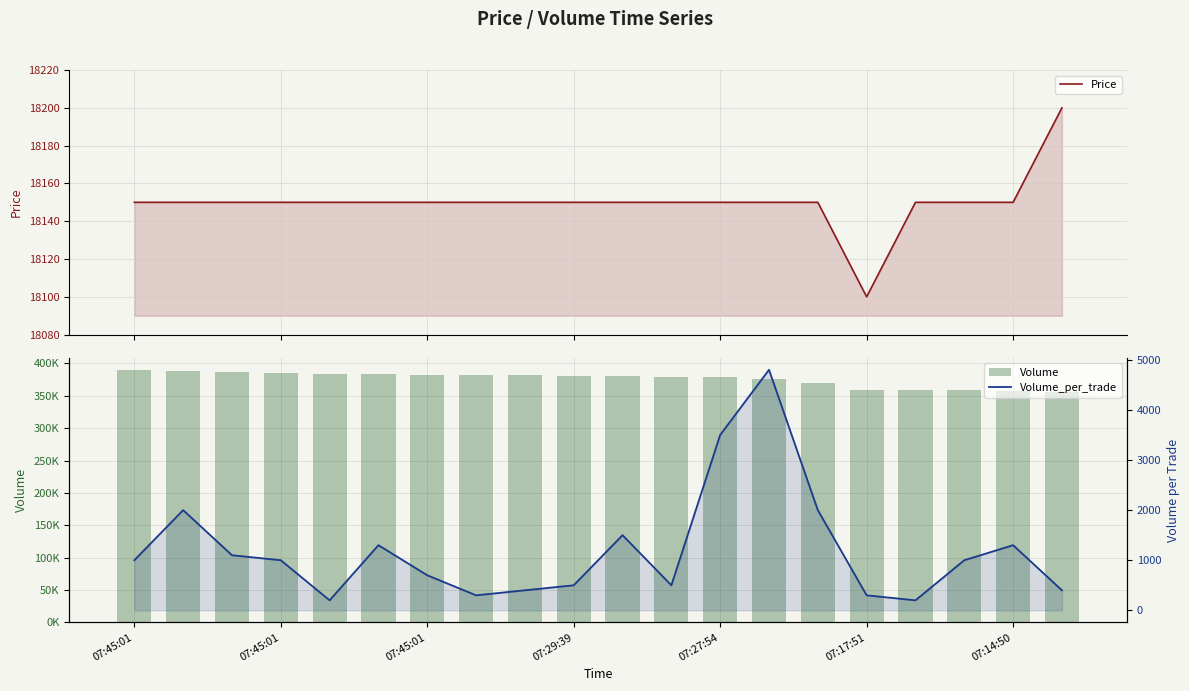

What is the value of the Volume bar at the 7th from the left?

382700